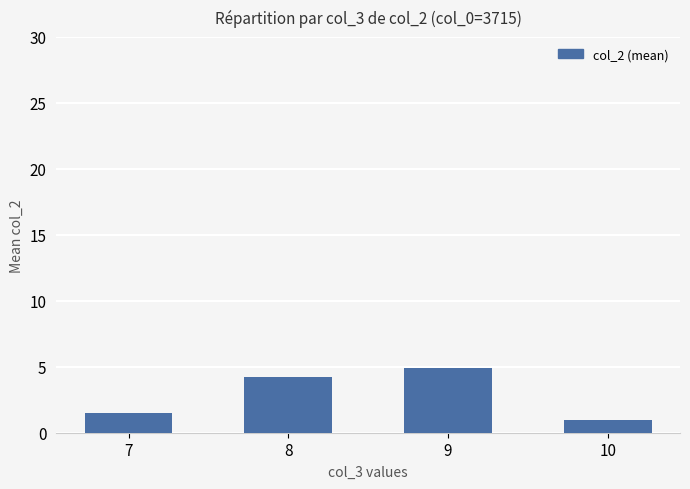

Is it true that the value at 8 is 2.1?

False